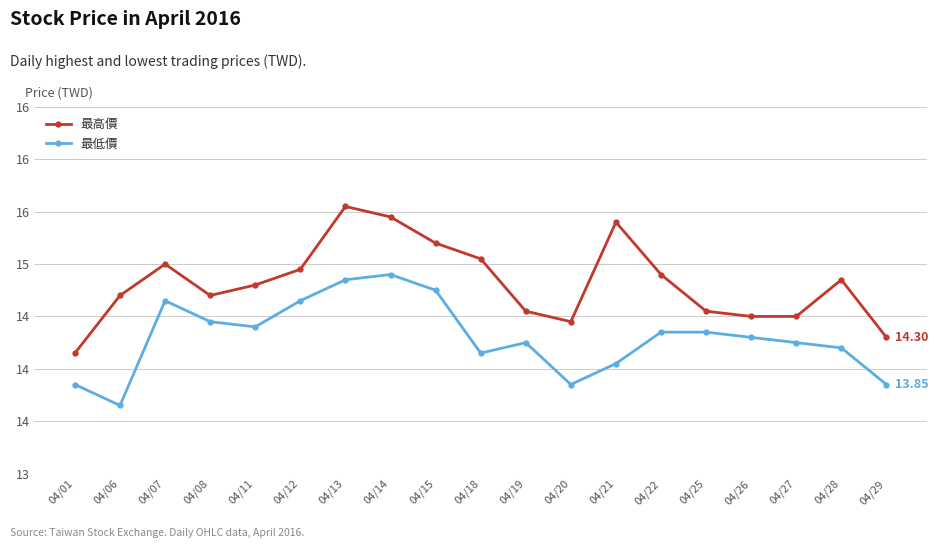

Which has a higher value, 04/21 or 04/14?

04/14